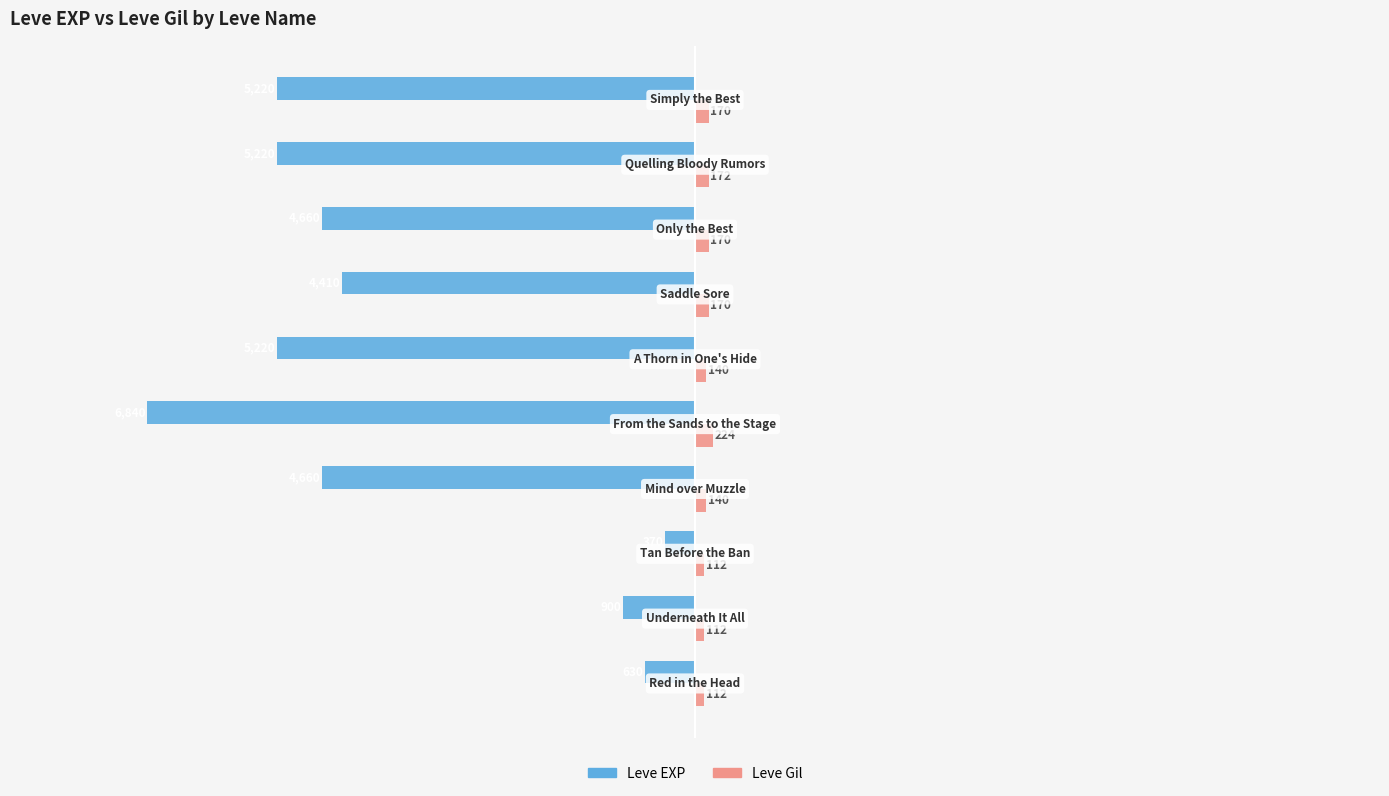

What is the maximum value for Leve Gil?

224